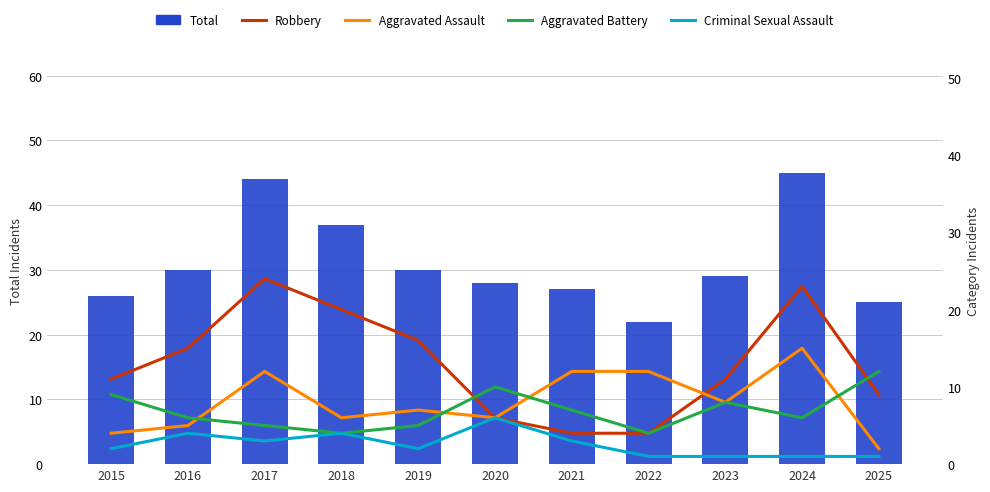

Does the chart contain stacked bars?

No